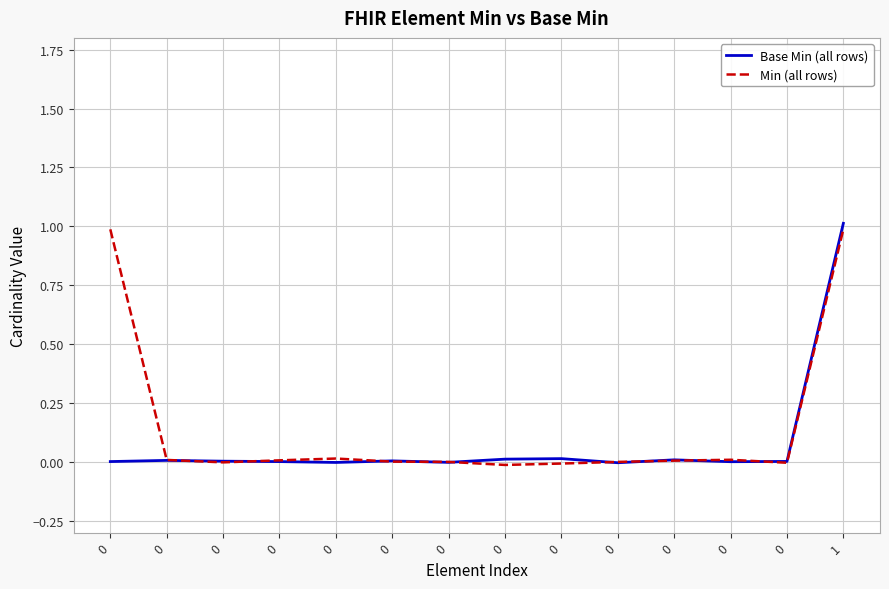

Between 0 and 0, which series saw the biggest shift?

Min (all rows)